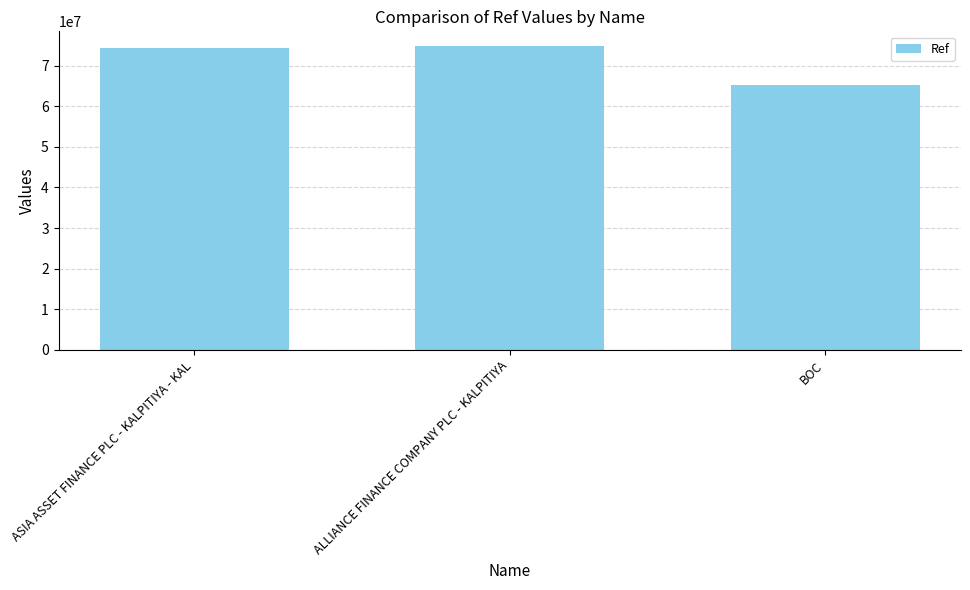

What is the maximum value shown in the chart?

74700404